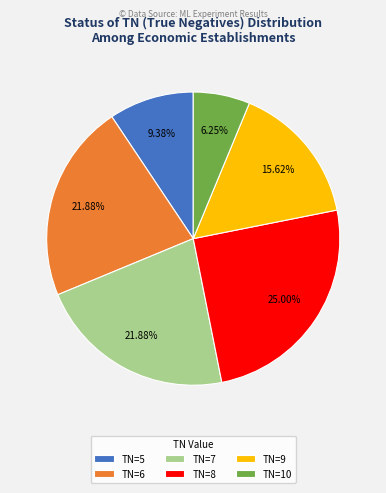

To the nearest percent, what is the difference between the largest and smallest slice percentages?

19%